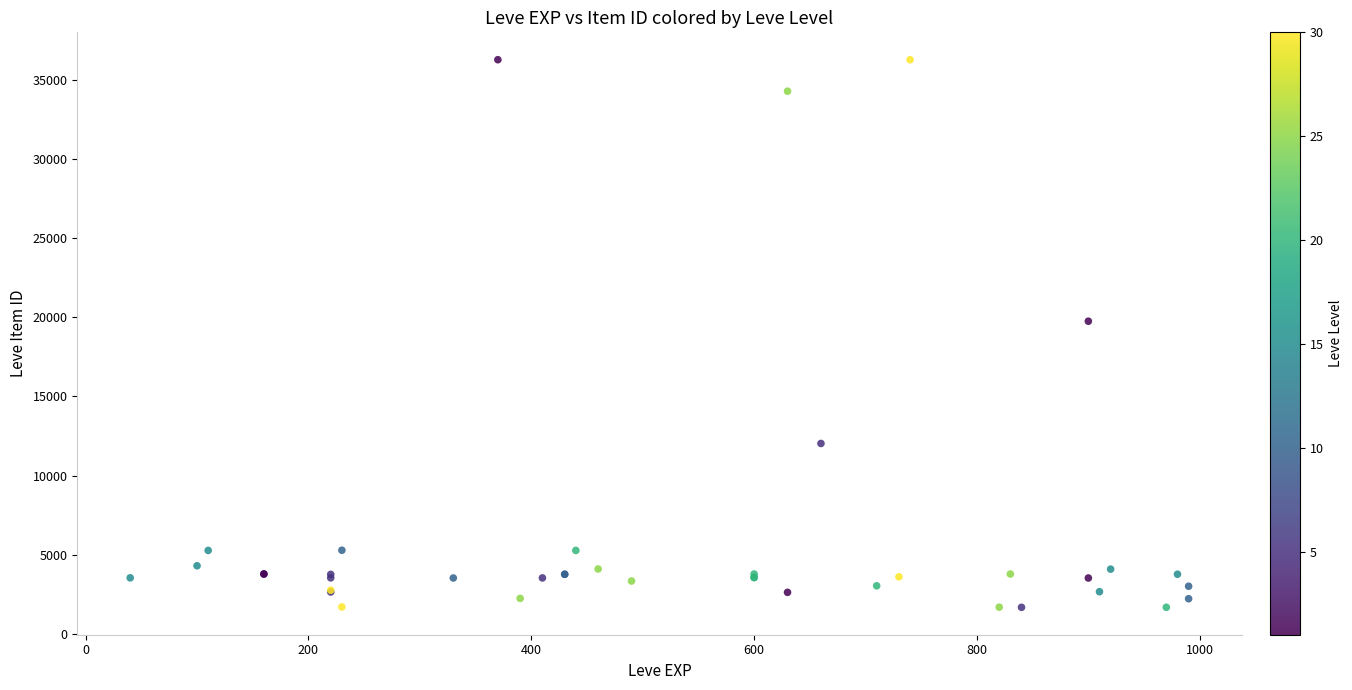

What Y value in the scatter plot is closest to 18967?

19744